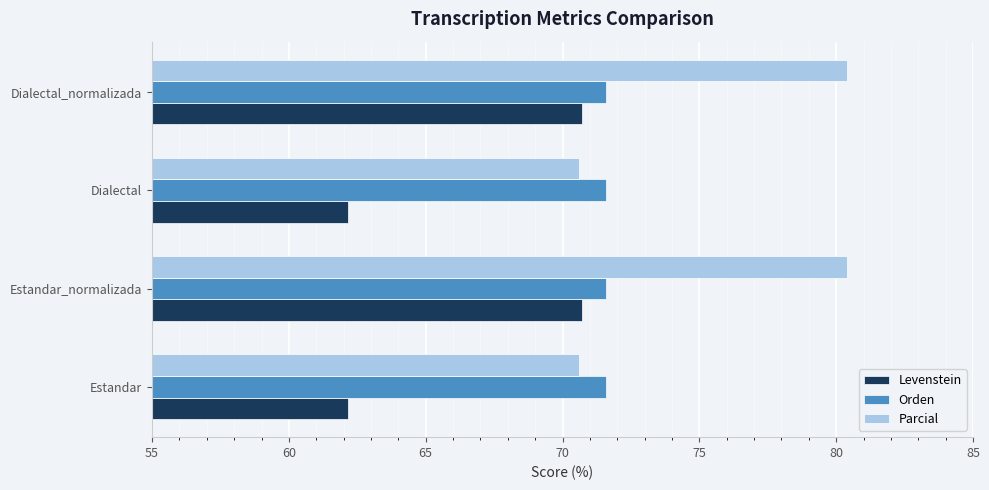

What is the lowest value of the Parcial series?

70.6